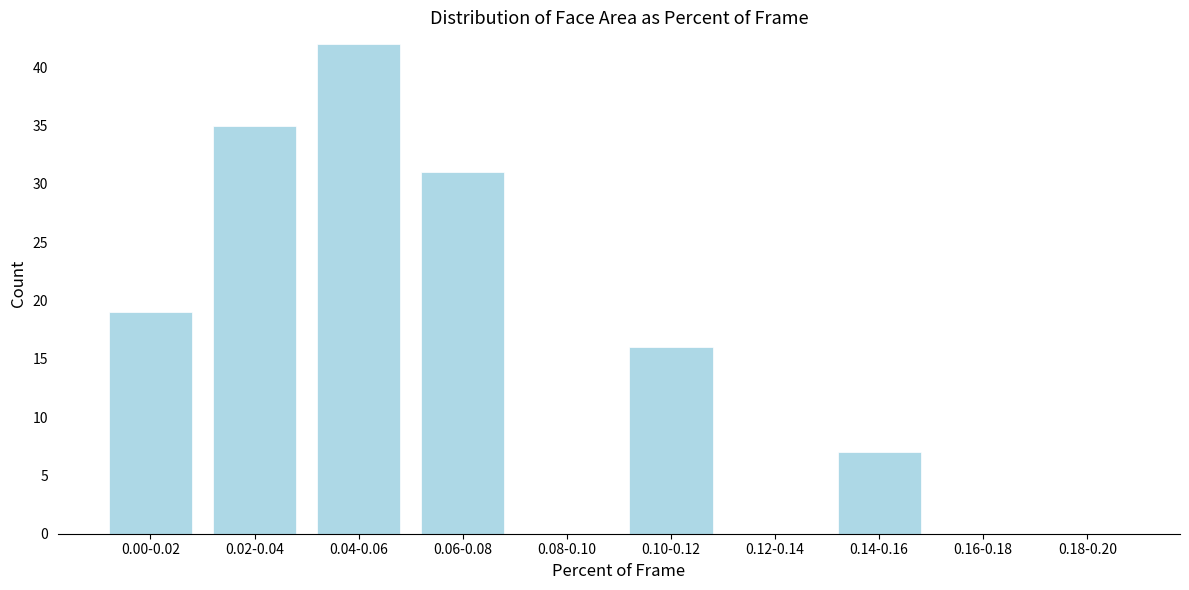

Reading left to right, transcribe all the data shown in this chart.

0.00-0.02=19	0.02-0.04=35	0.04-0.06=42	0.06-0.08=31	0.08-0.10=0	0.10-0.12=16	0.12-0.14=0	0.14-0.16=7	0.16-0.18=0	0.18-0.20=0